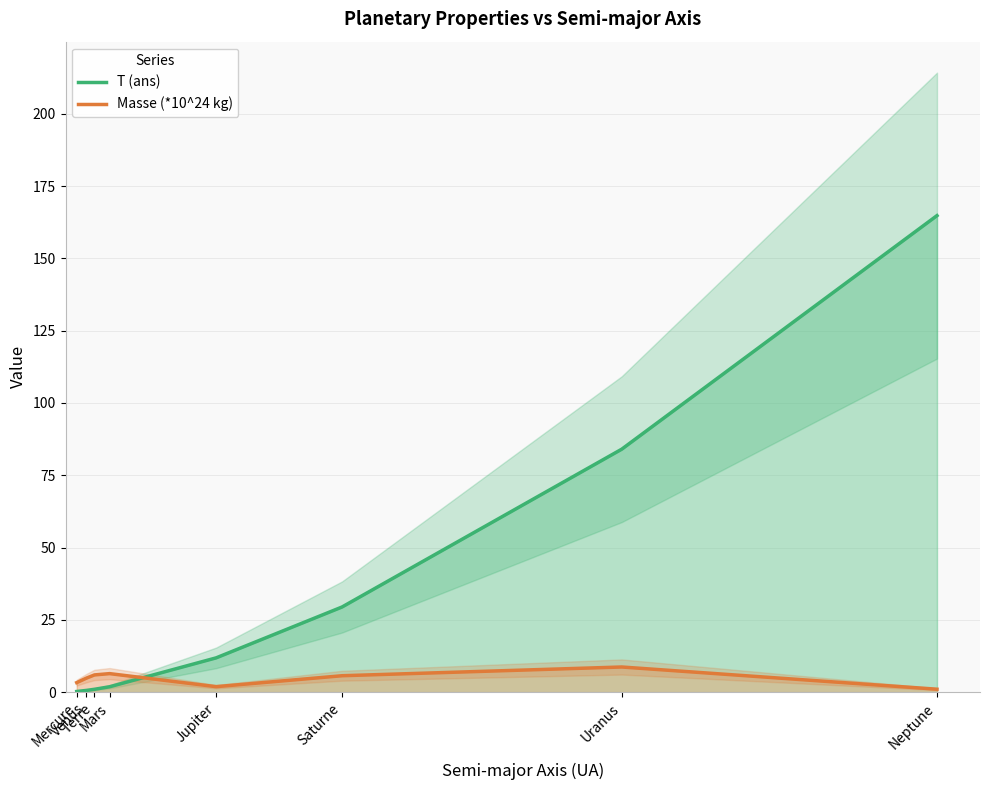

Where is the first local minimum for Masse (*10^24 kg)?

Jupiter